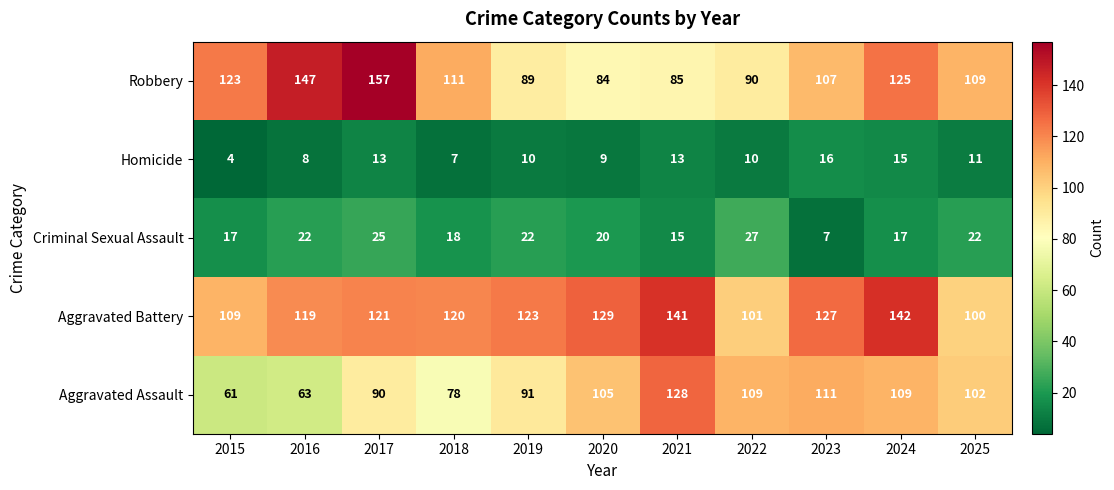

Rank the series by their maximum value, from lowest to highest.

Homicide, Criminal Sexual Assault, Aggravated Assault, Aggravated Battery, Robbery